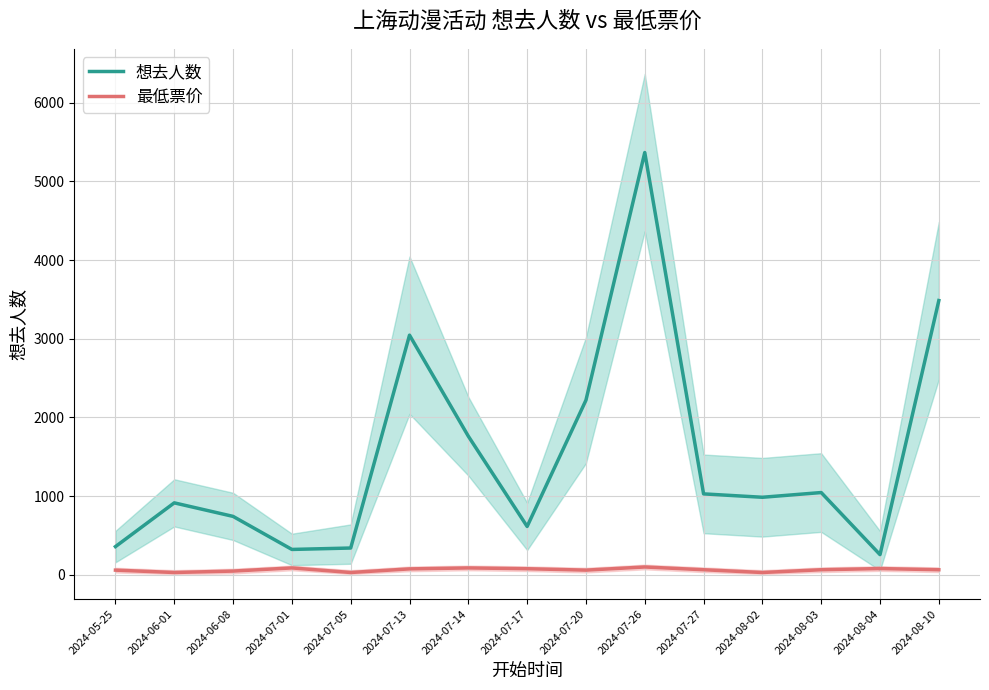

The 想去人数 series shows 5367.0 at 2024-07-26. True or false?

True